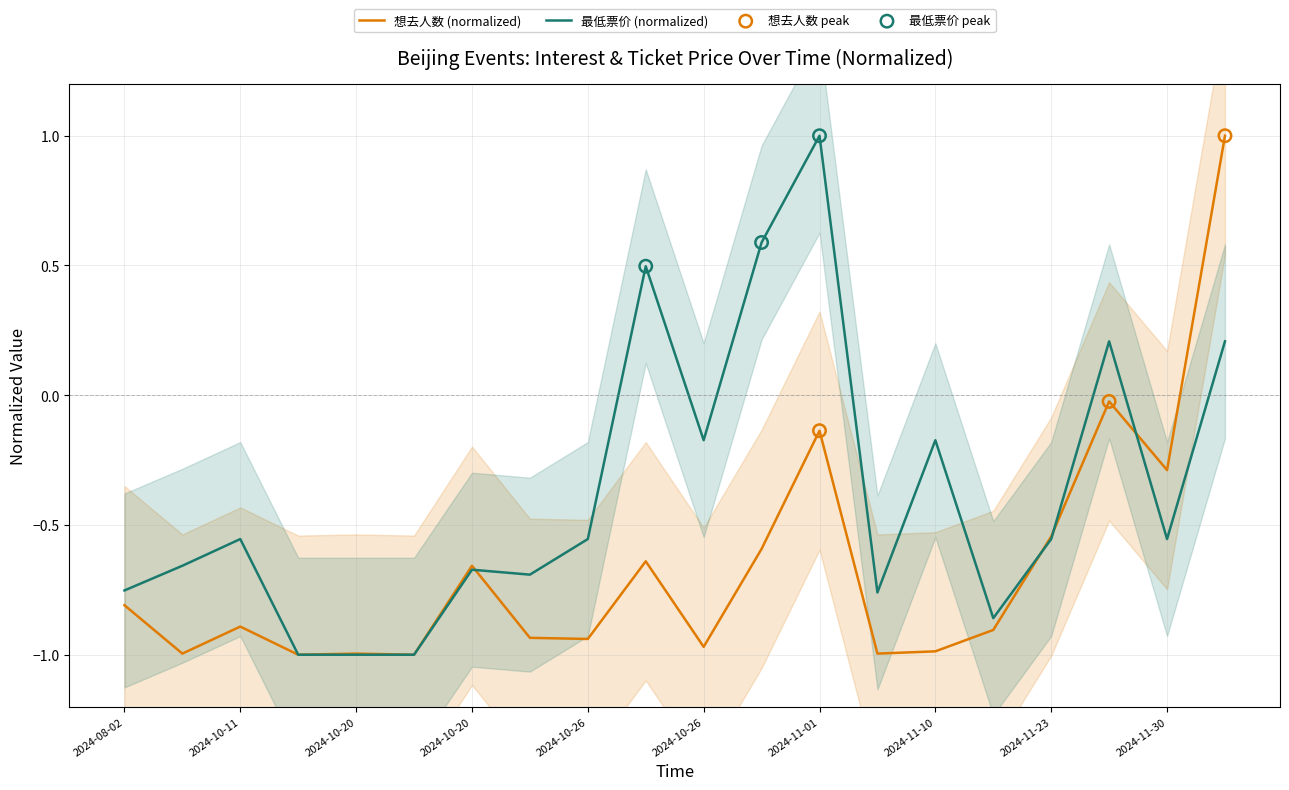

What are all the series names shown in the legend?

想去人数, 最低票价